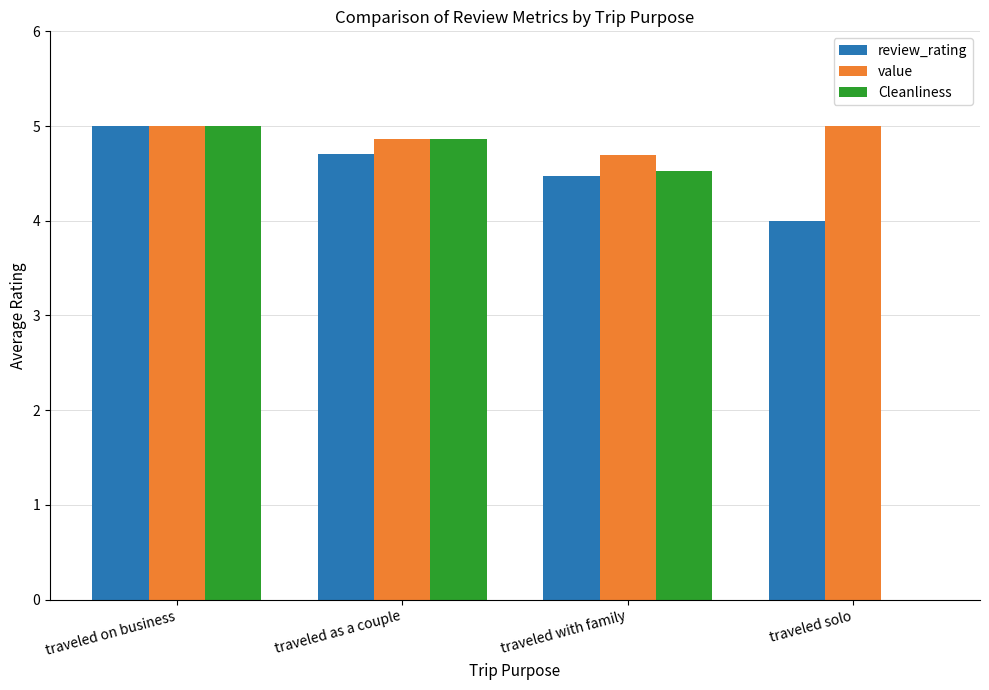

Is the value of Cleanliness at traveled solo greater than the value of review_rating at traveled solo?

No